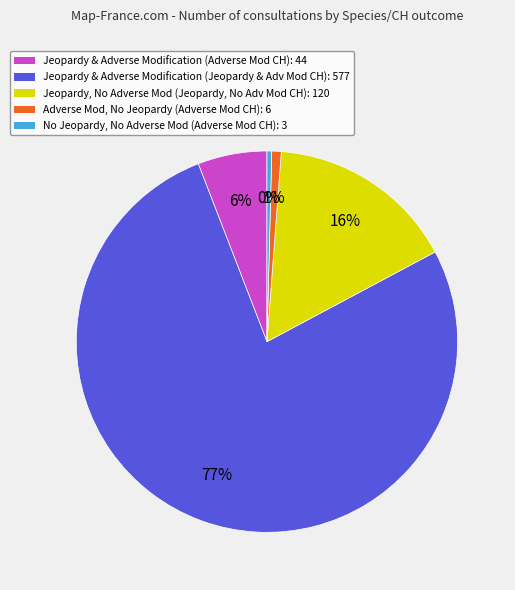

To the nearest percent, what is the difference between the largest and smallest slice percentages?

77%